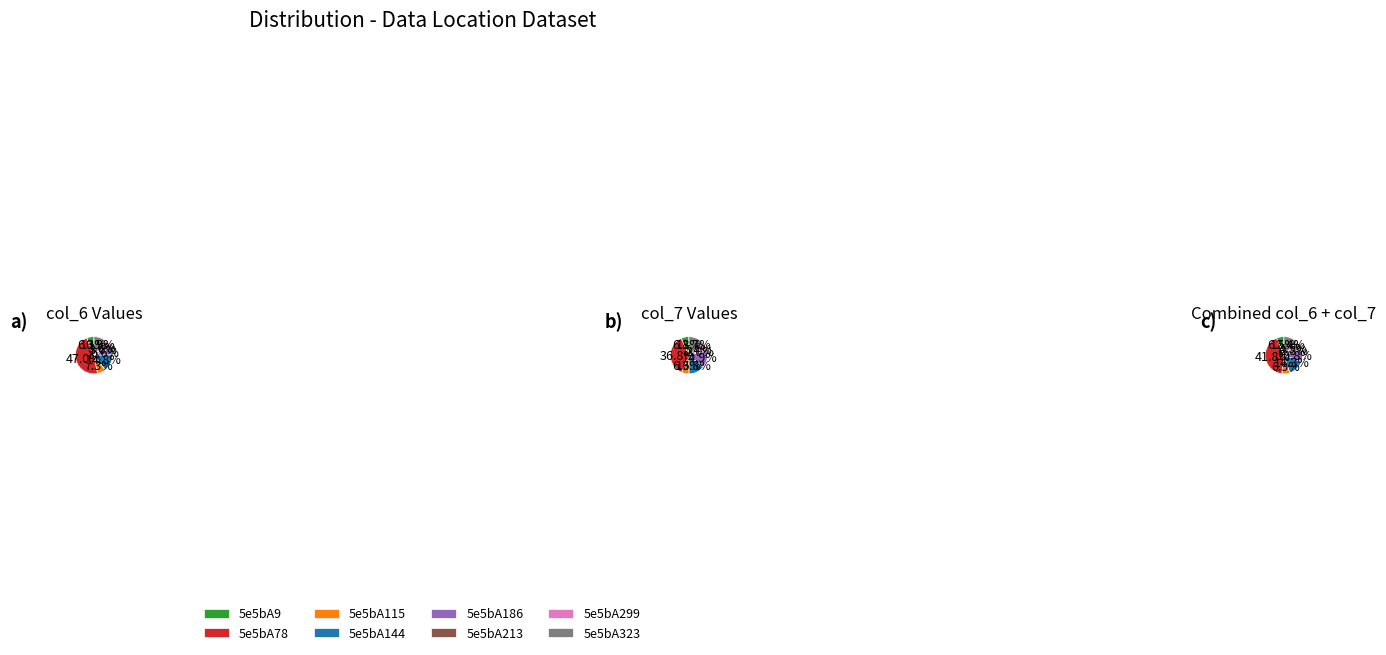

What is the largest slice in the pie chart?

5e5bA78